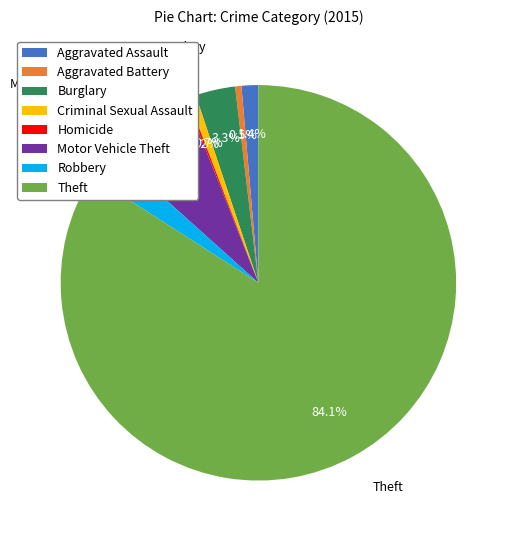

Do Aggravated Assault and Robbery together represent more than half of the pie?

No